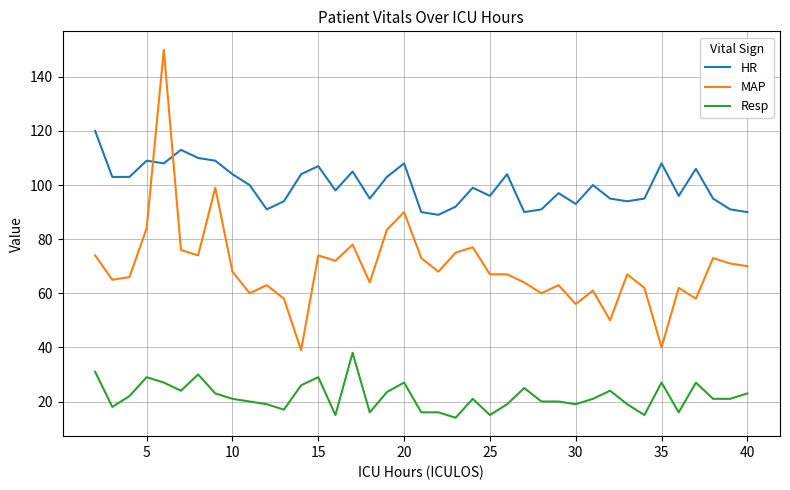

What is the difference between the second highest and second lowest values in the HR series?

23.0